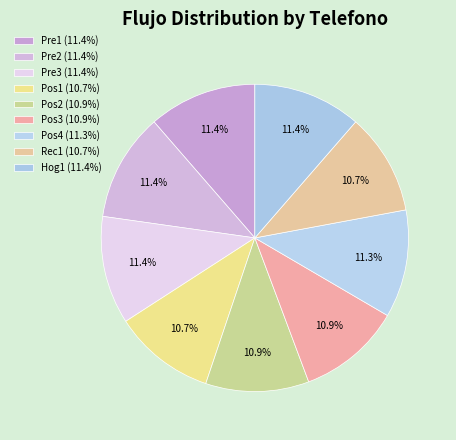

How many slices are in this pie chart?

9